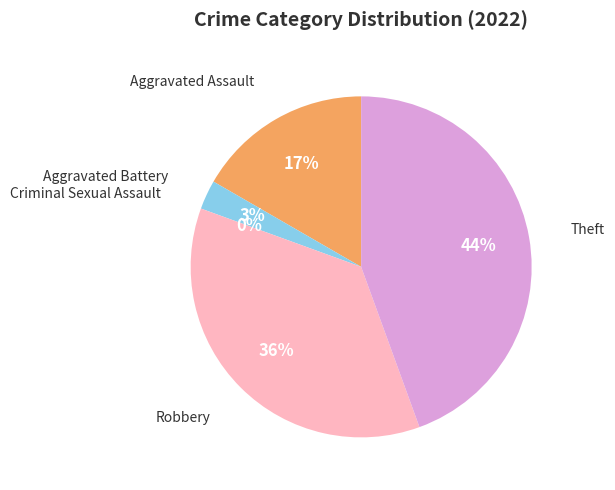

What is the largest slice in the pie chart?

Theft